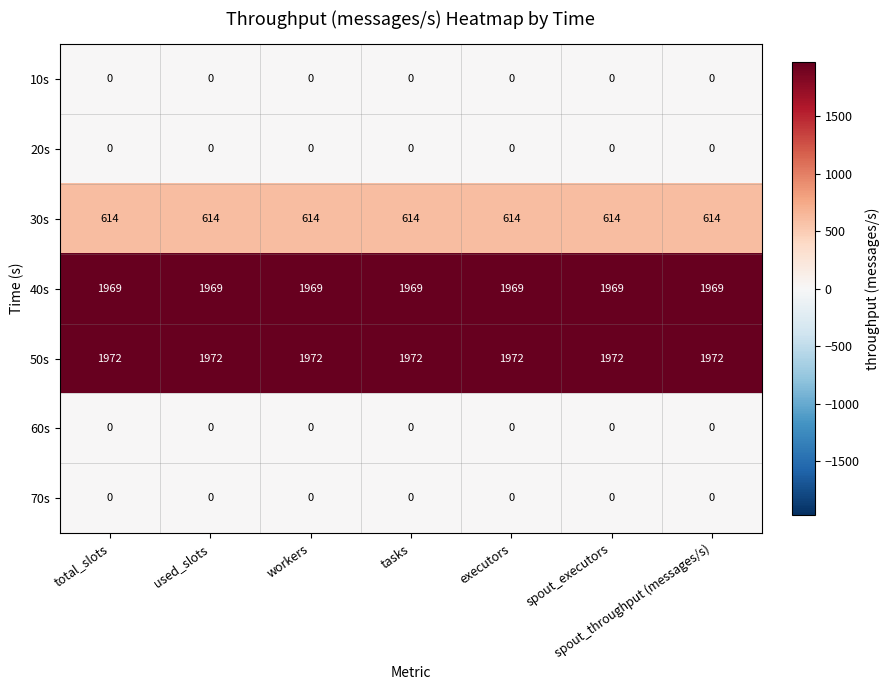

True or false: 30s has a value of 1087 at executors.

False